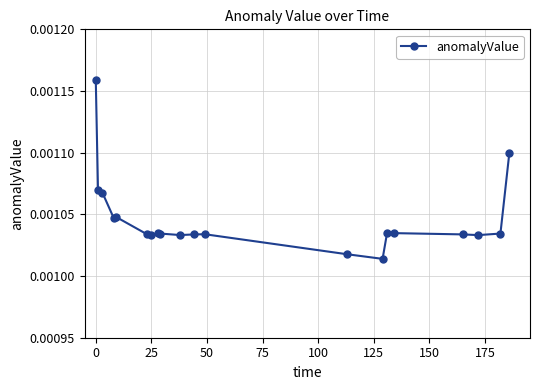

True or false: the data has more than 1 interior local peaks.

True